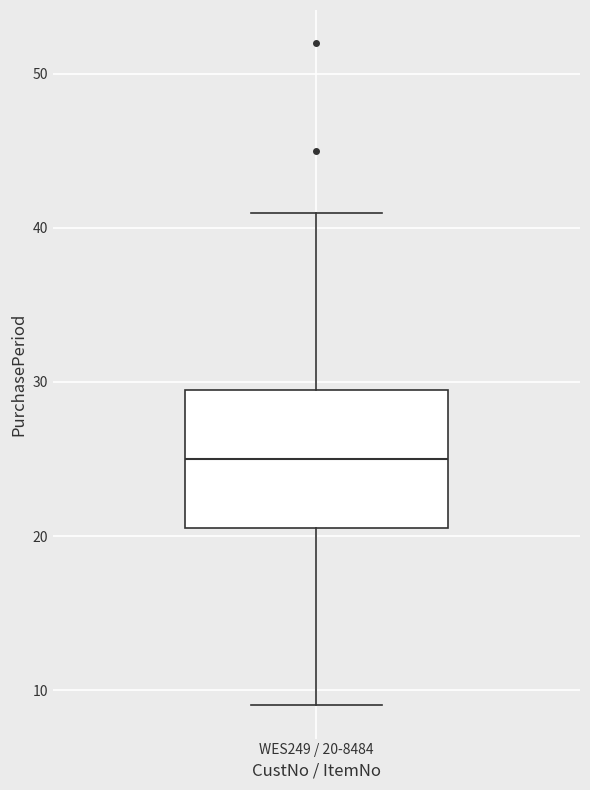

Read this box plot against the y-axis: the position of the median line, the range covered by the box, and the ends of both whiskers. The values are not printed on the chart, so give them approximately, as read against the axis.

median 25, box 21 to 30, whiskers 9 to 41